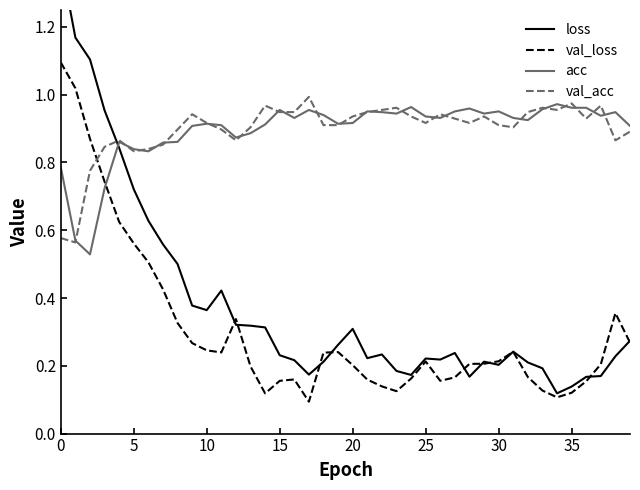

Between which two adjacent categories do val_loss and loss first intersect?

11 and 12